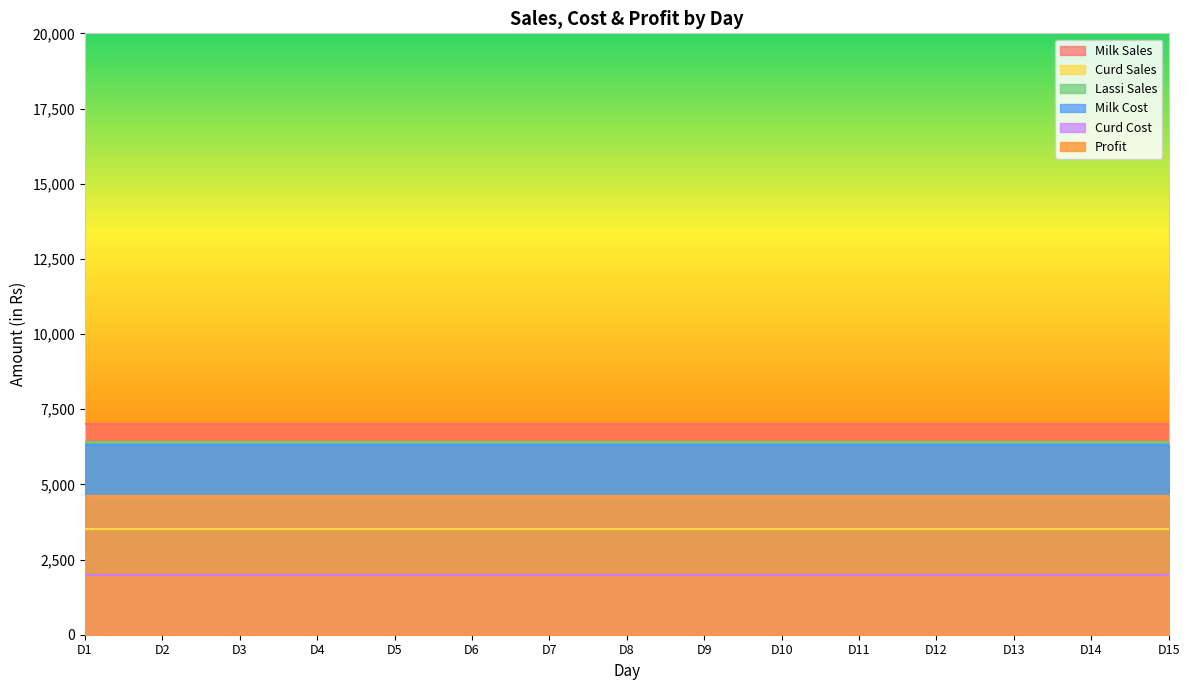

True or false: Milk Sales and Profit cross at least once.

False